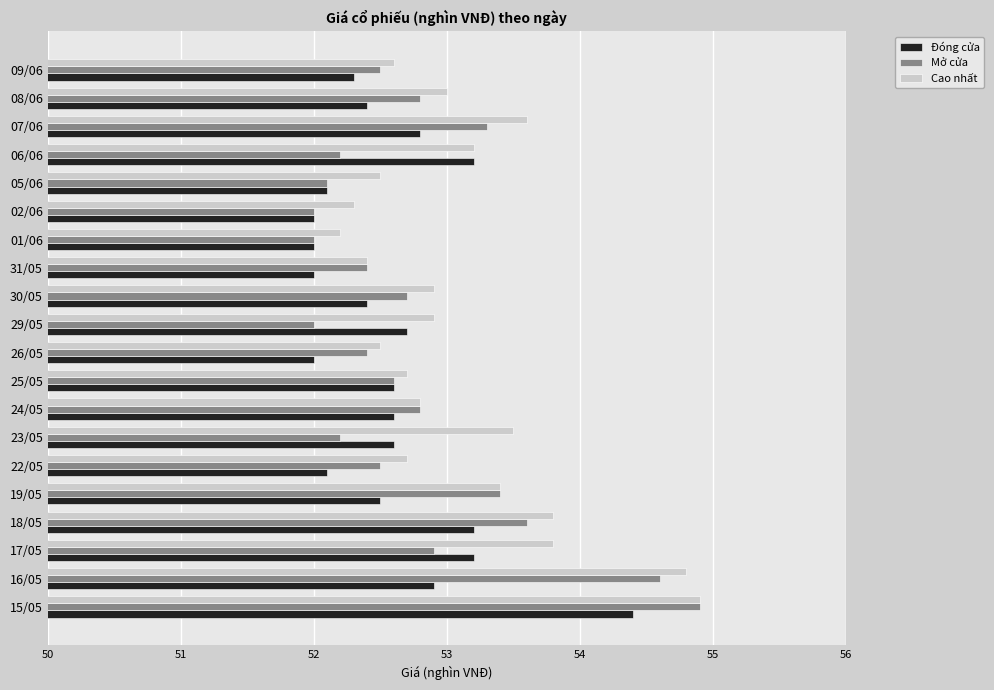

True or false: Mở cửa has a value of 52.9 at 17/05.

True